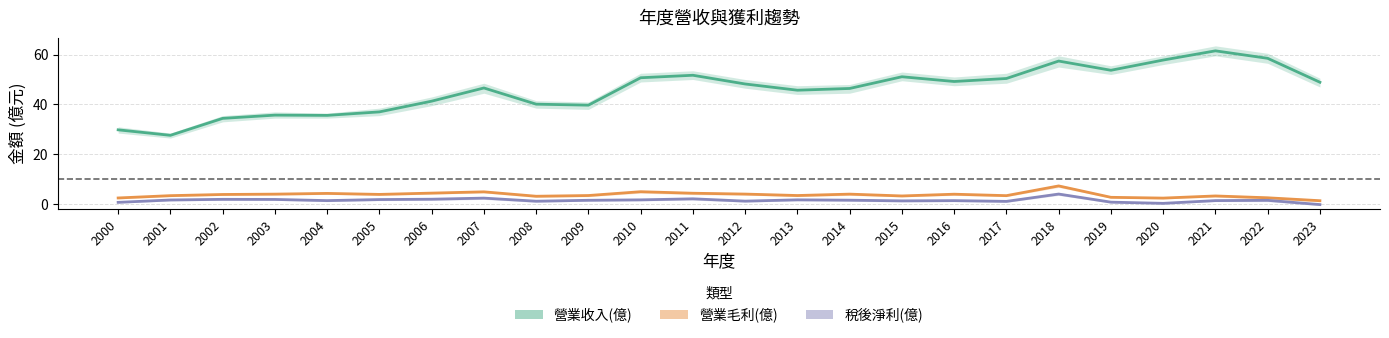

How many interior local peaks does the 營業毛利(億) series have?

7